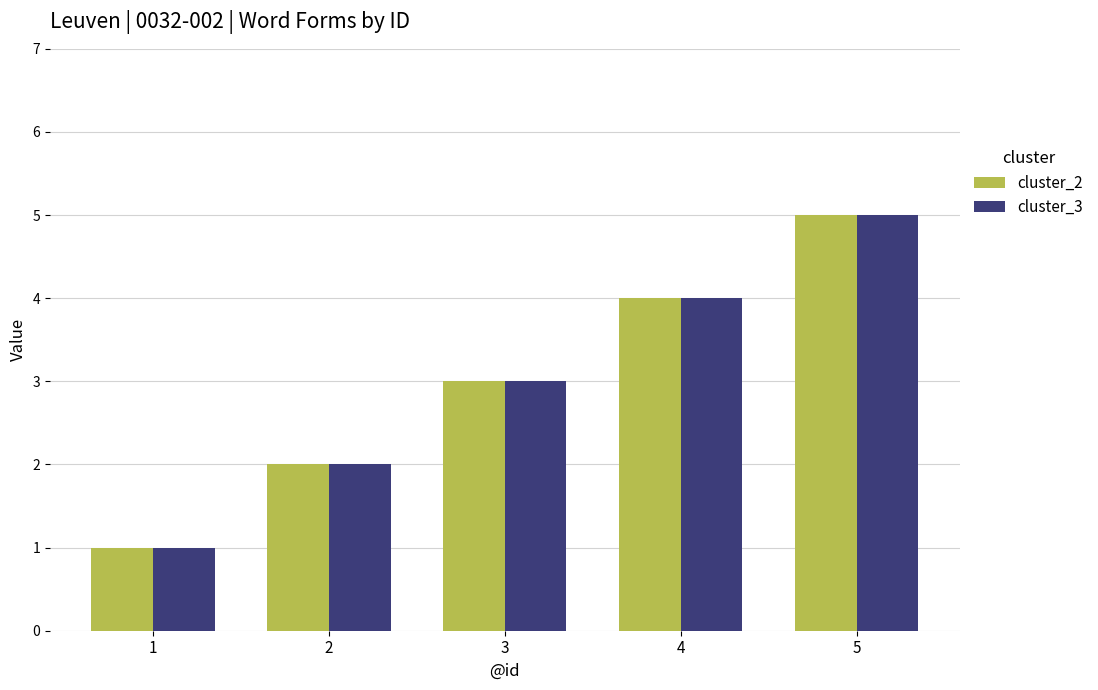

What is the difference between the second highest and minimum values in the cluster_3 series?

3